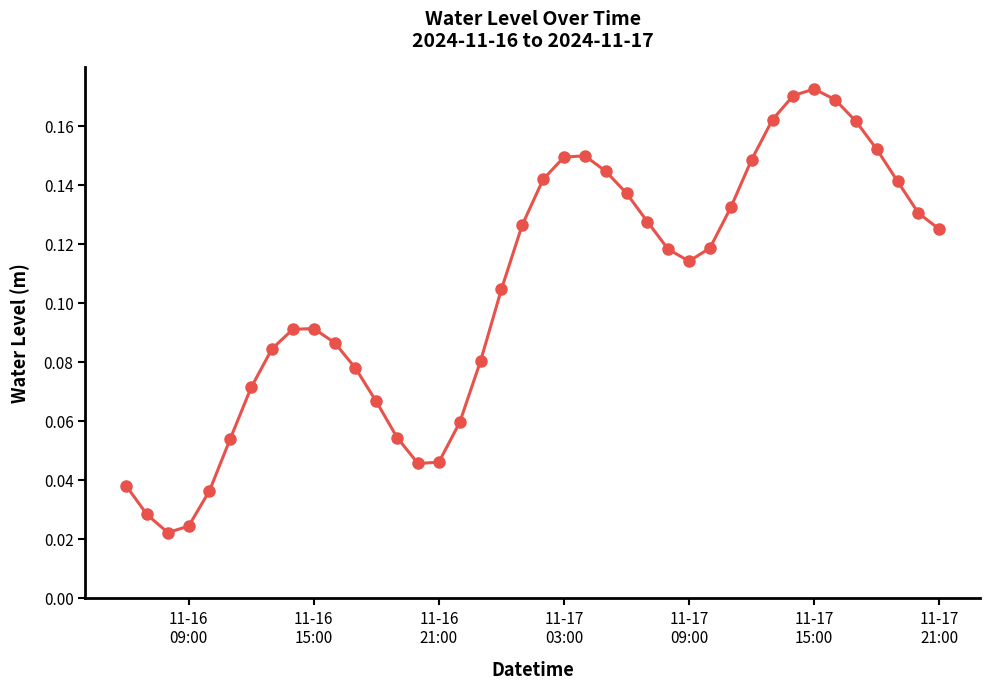

What is the sum of all values?

4.2